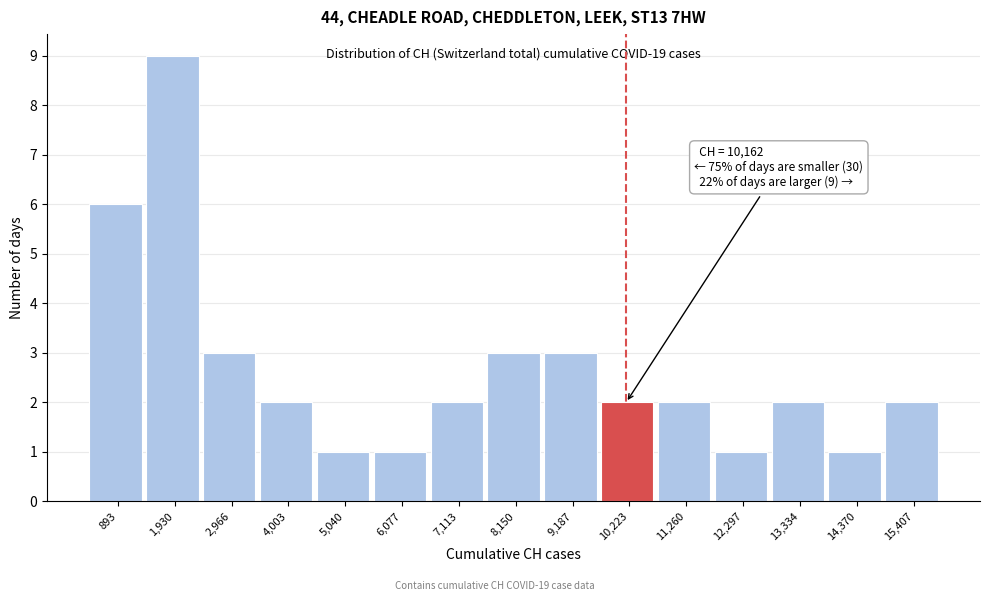

Over which range of the x-axis is the bar tallest?

1400 to 2400